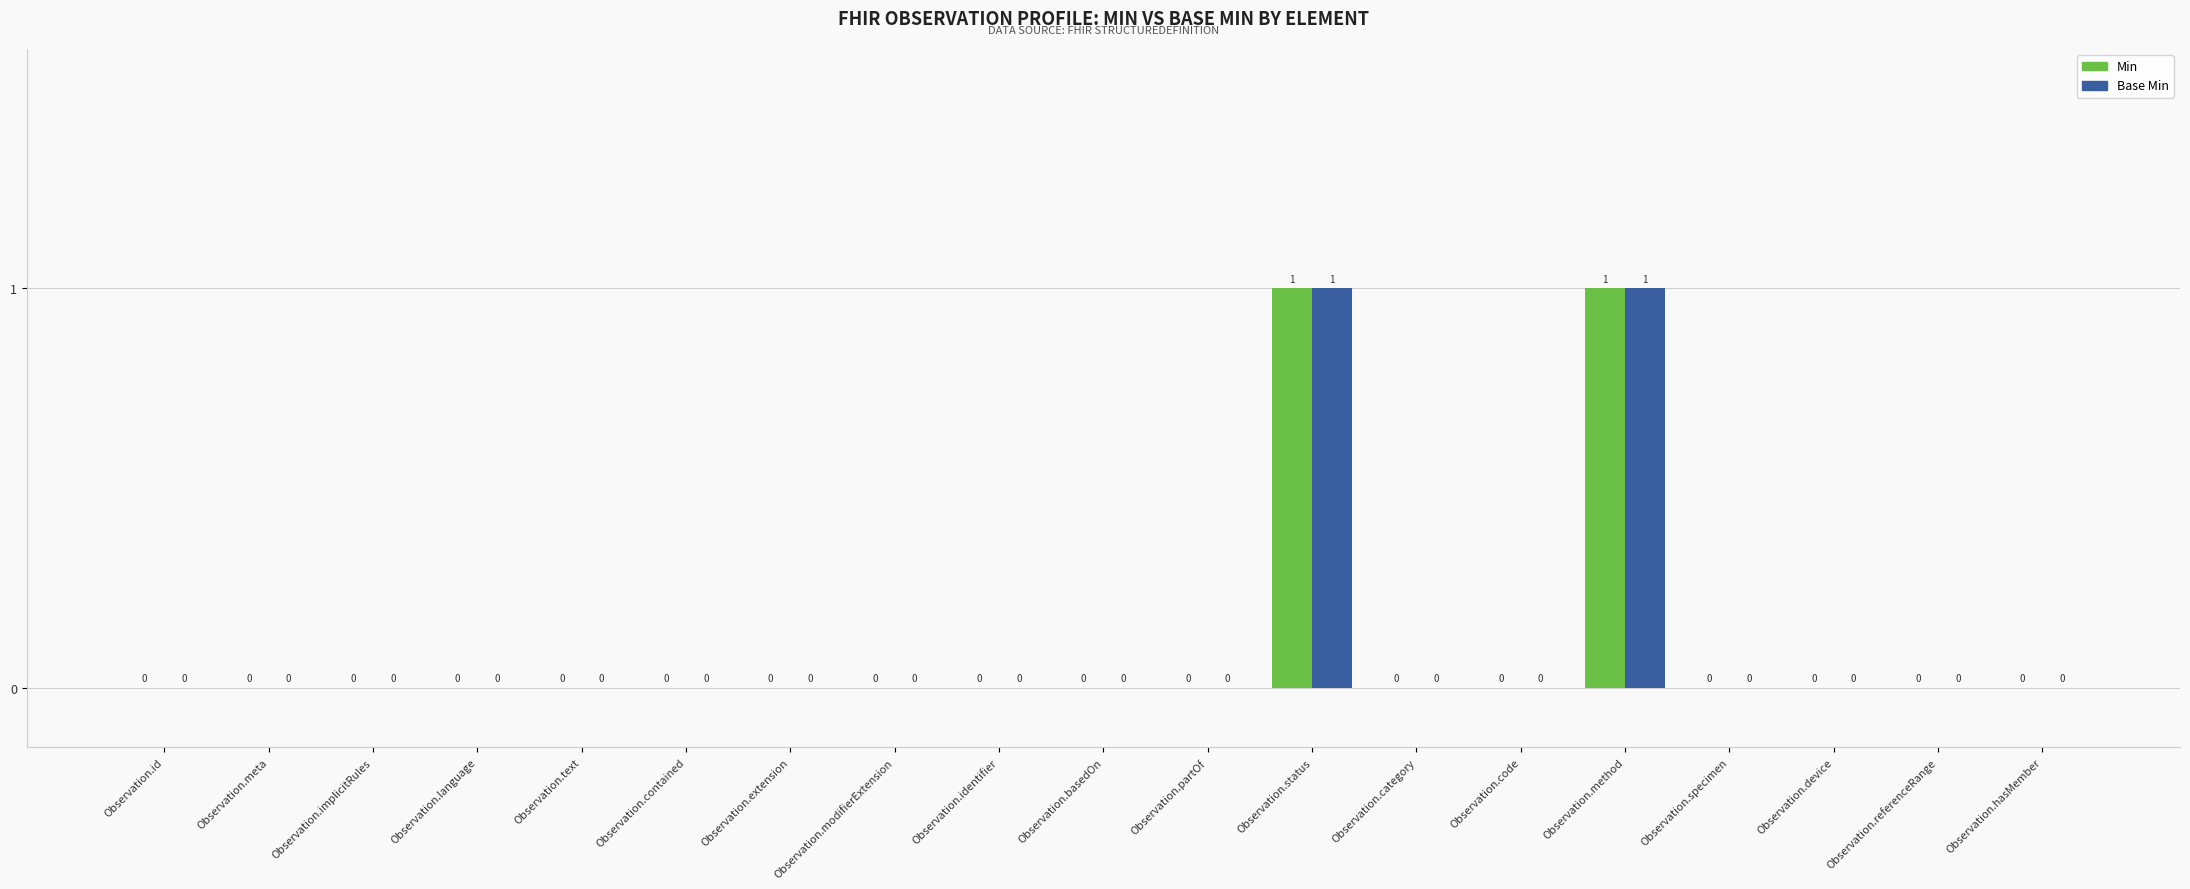

How many positive values does the Min series have?

2